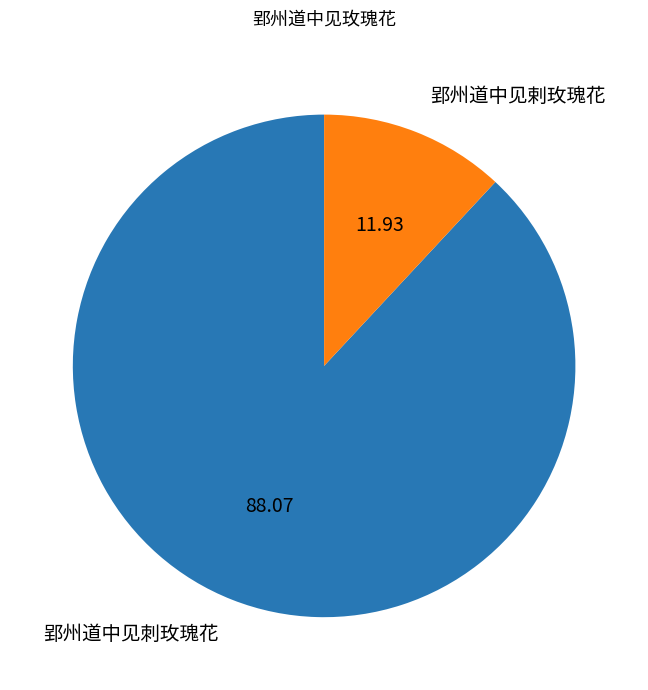

Approximately how many times larger is the value at 郢州道中见刺玫瑰花 compared to 郢州道中见剌玫瑰花?

7.4